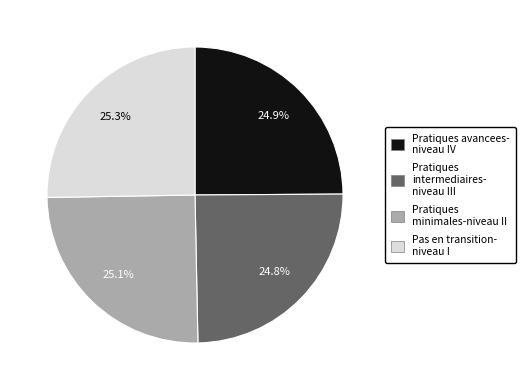

What portion of the pie excludes Pratiques minimales-niveau II?

74.9%